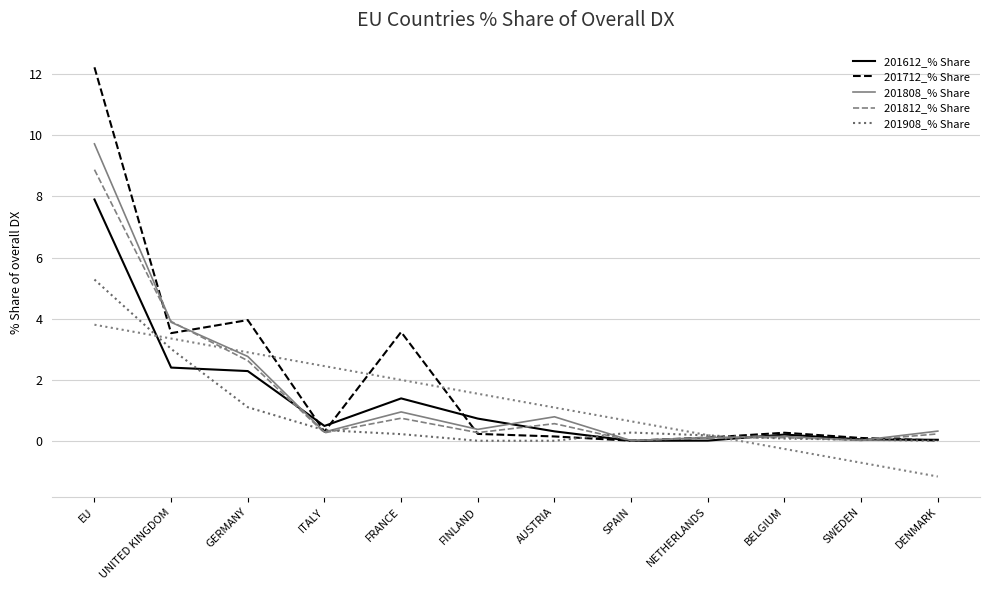

What is the label of the 9th point from the left?

NETHERLANDS